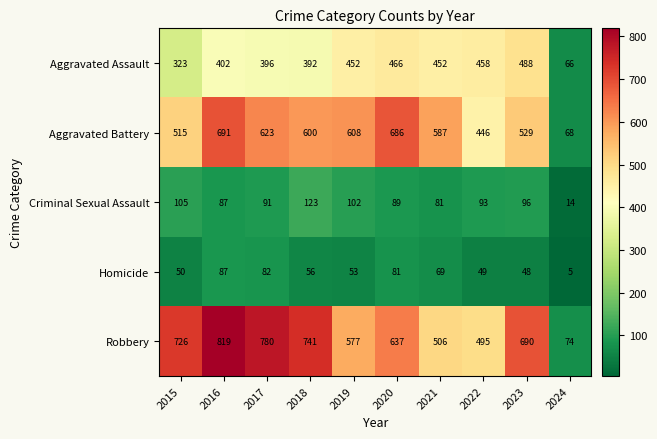

Which series has the largest total across all categories?

Robbery